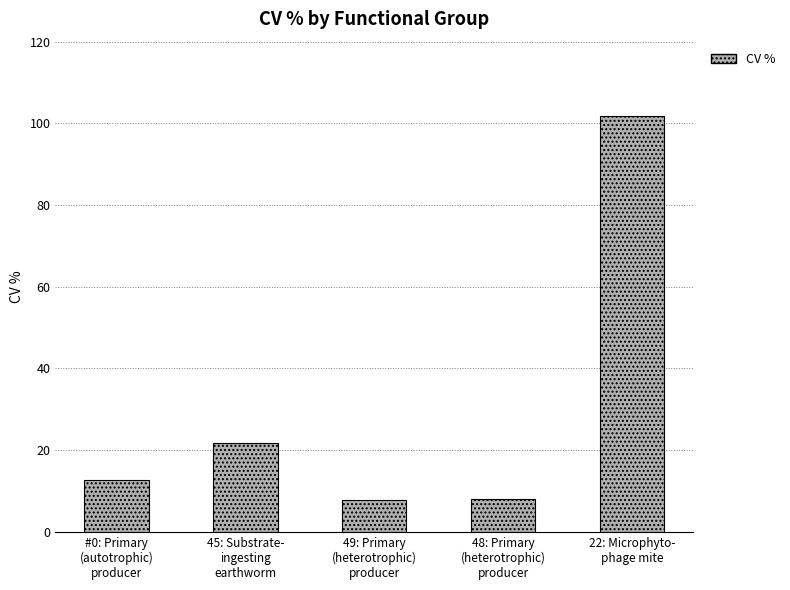

Where is the data nearest to the value 54?

45: Substrate-
ingesting
earthworm